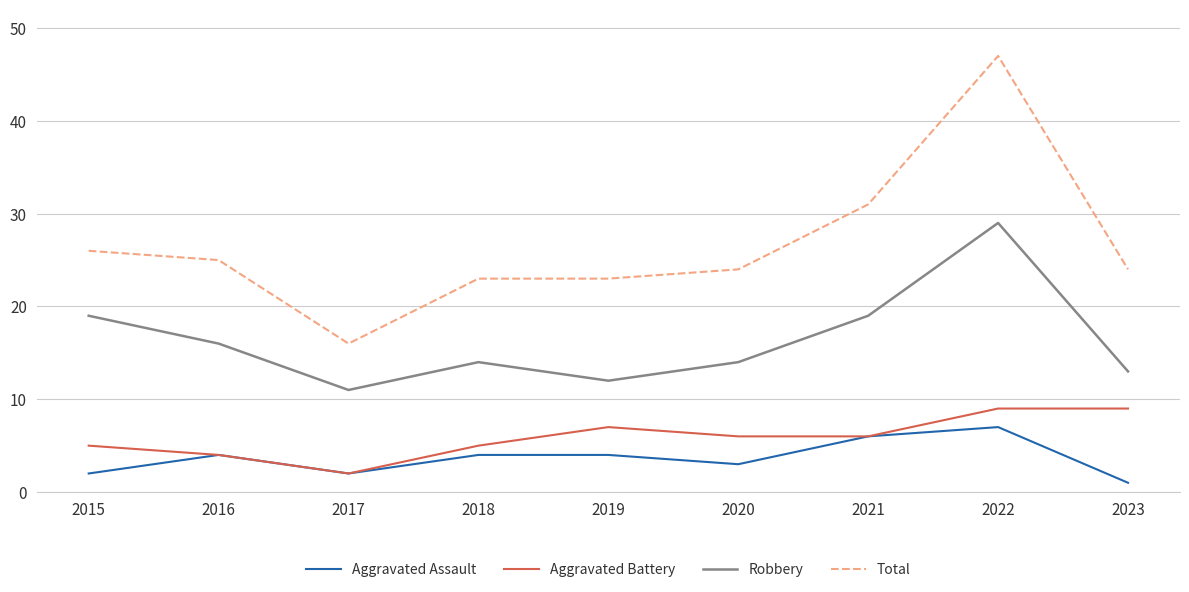

In Robbery, how many points are lower than both neighbors (excluding endpoints)?

2